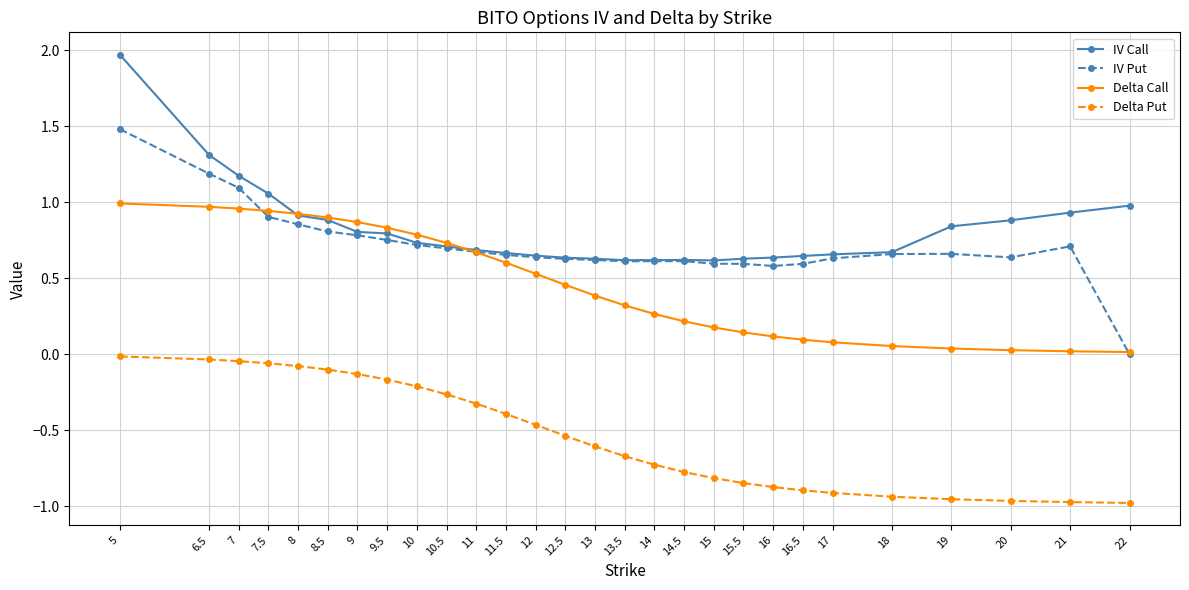

The value of IV Put at 10.5 is 0.5. True or false?

False